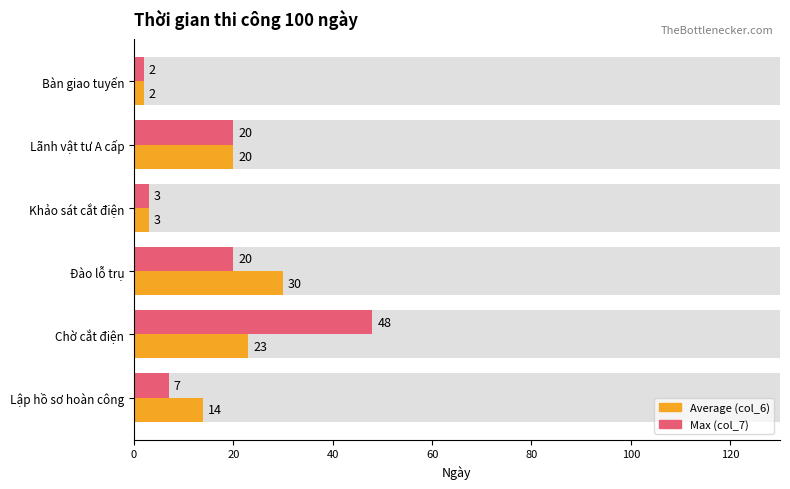

Is it true that Average (col_6) equals 20 at Lãnh vật tư A cấp?

True